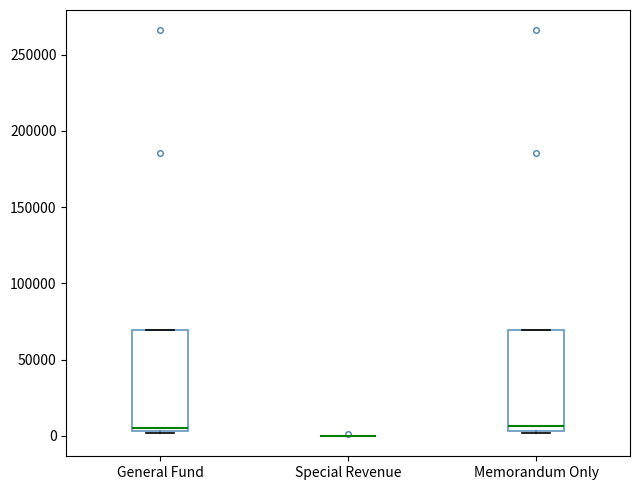

Where is the upper edge of the box for General Fund on the y-axis? The values are not printed on the chart, so give them approximately, as read against the axis.

70000